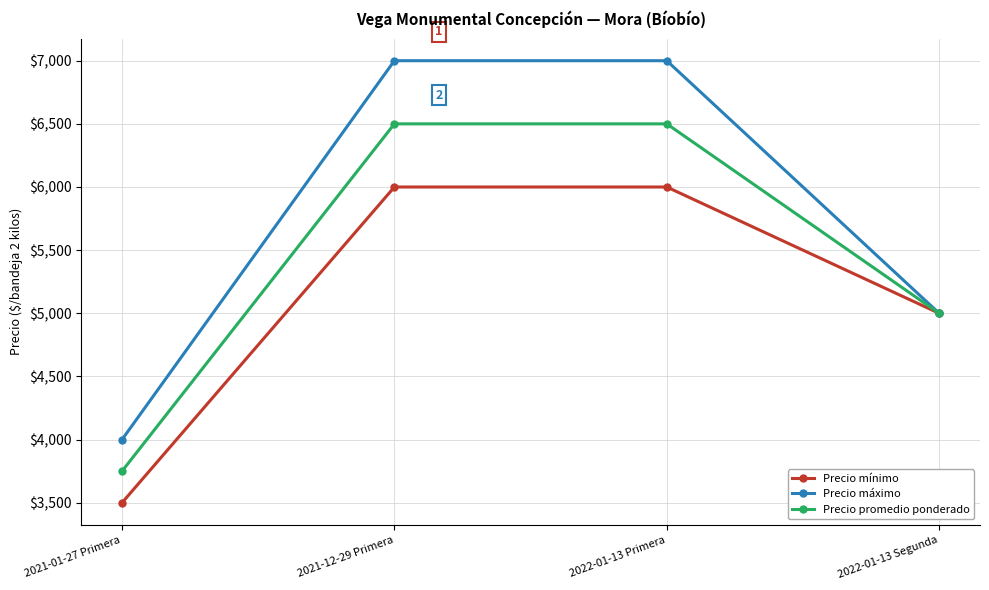

How many lines are shown in the chart?

3